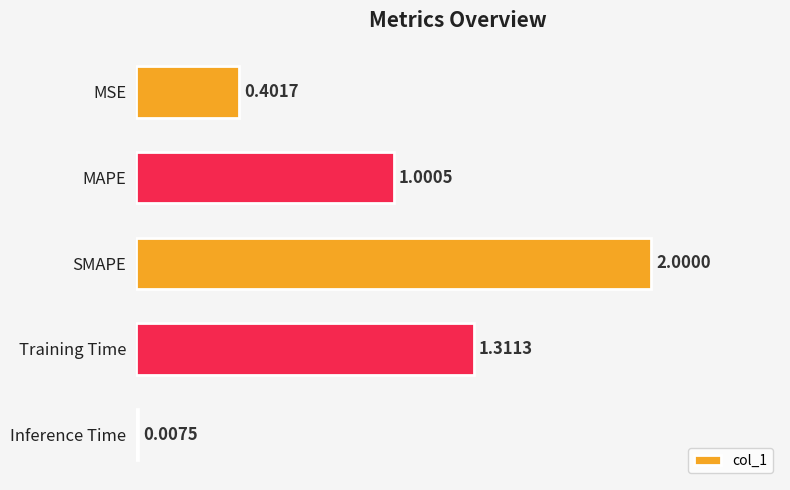

List the labels in order of value, largest first.

SMAPE, Training Time, MAPE, MSE, Inference Time